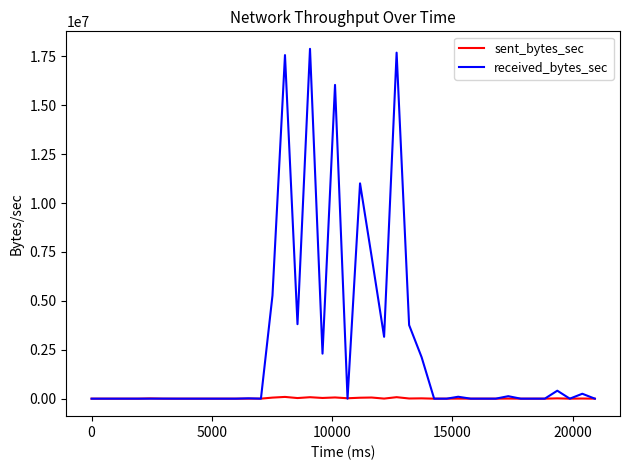

Which series has the largest range (max minus min)?

received_bytes_sec